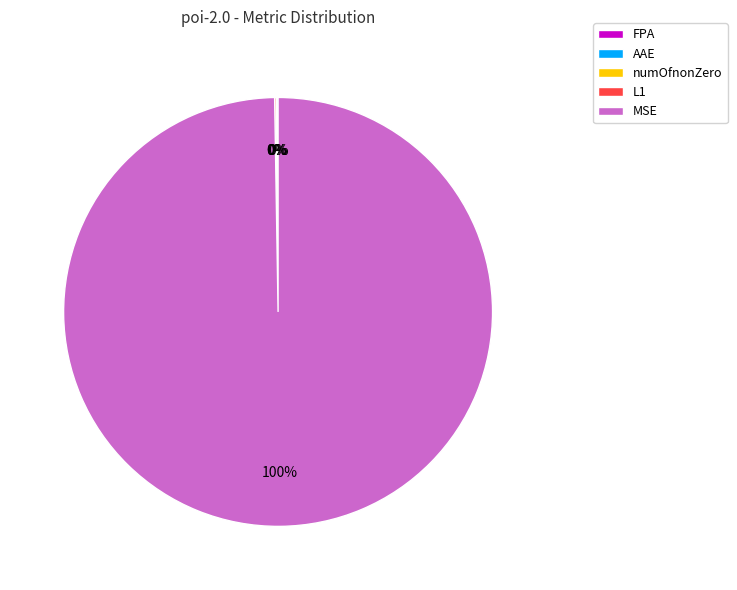

Is MSE the majority of the pie?

Yes